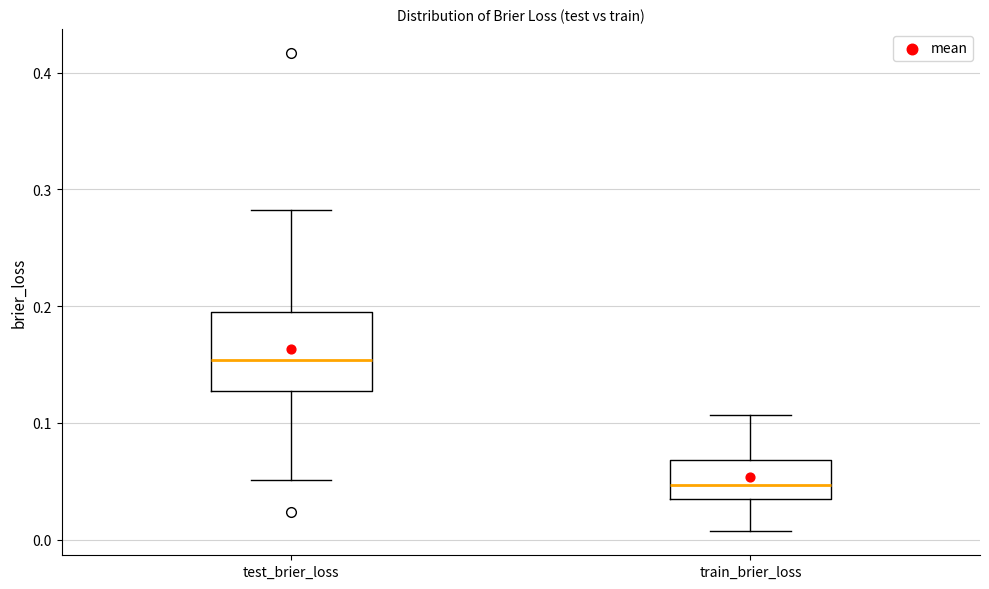

Where does the median line of the box for train_brier_loss sit on the y-axis? The values are not printed on the chart, so give them approximately, as read against the axis.

0.05